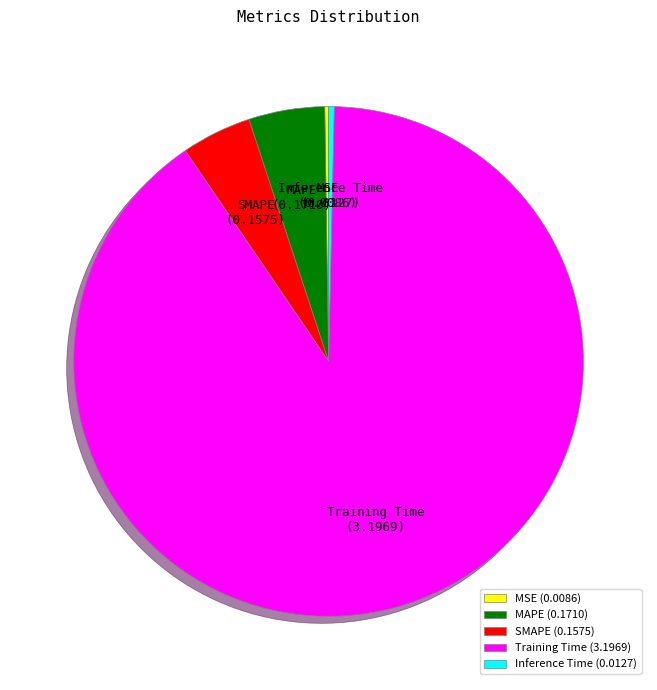

Is the sum of Inference Time and Training Time greater than half?

Yes